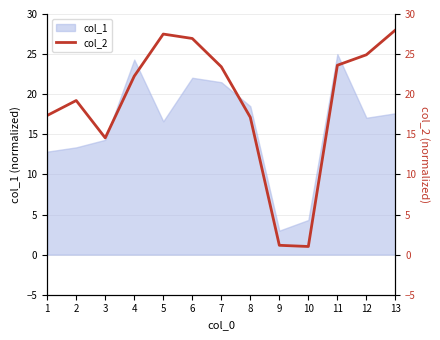

How many data points does each series have?

13